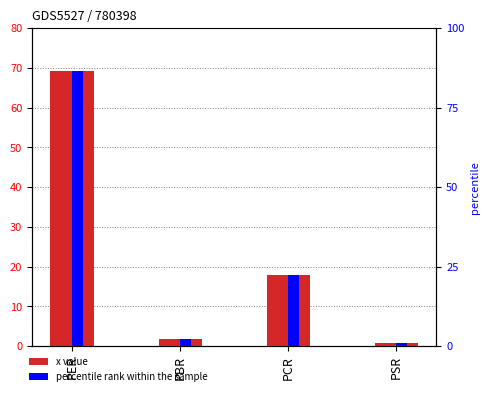

What position from the right is PBR?

3